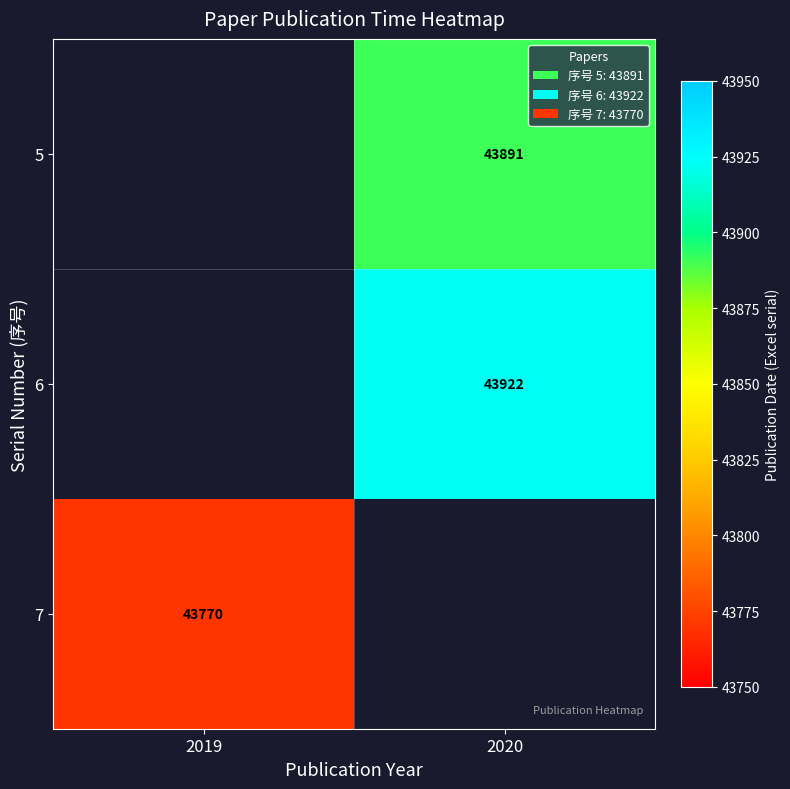

How many distinct data groups are displayed?

3